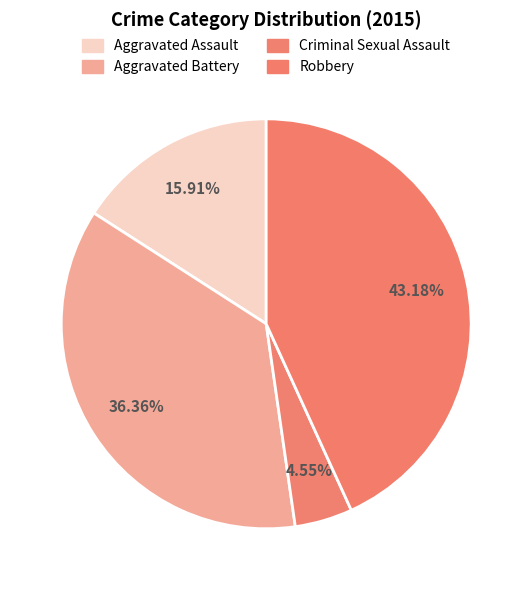

To the nearest percent, what is the average slice percentage?

25%